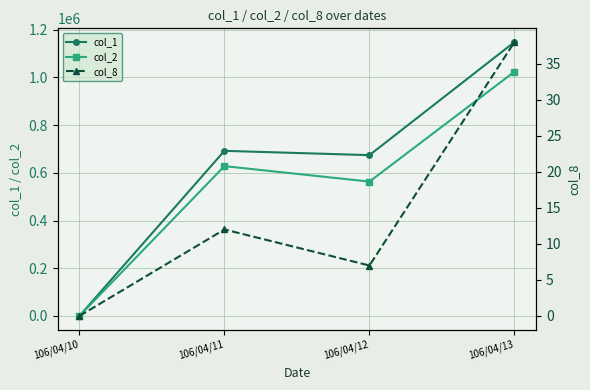

Rank the series by their maximum value, from highest to lowest.

col_1, col_2, col_8